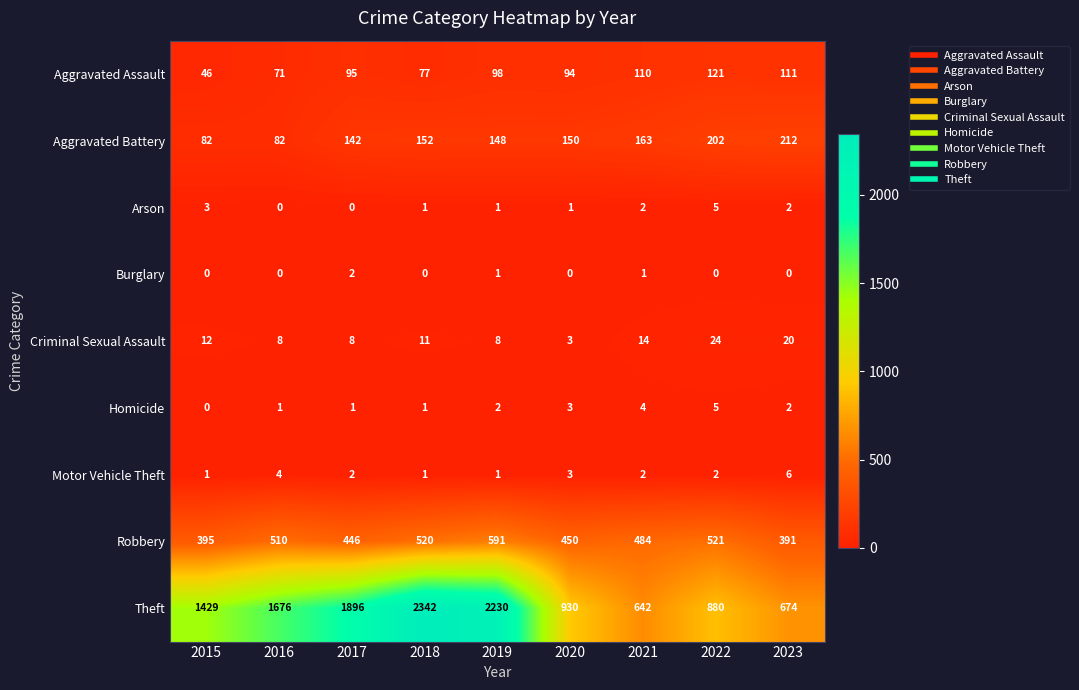

At which label does Robbery first exceed 484?

2016